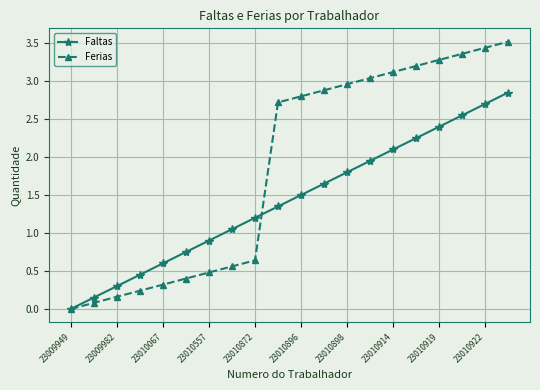

What is the maximum value for Ferias?

3.5